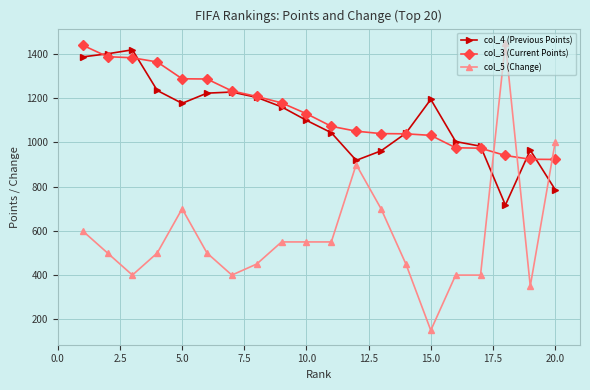

How many lines are shown in the chart?

3